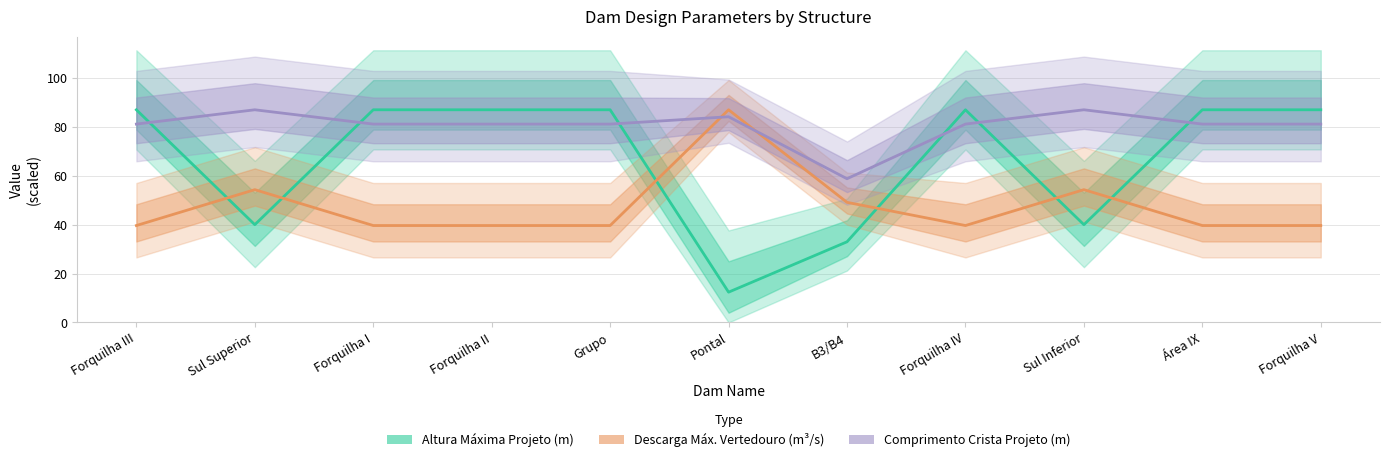

Does the chart display data point markers on the line(s)?

No